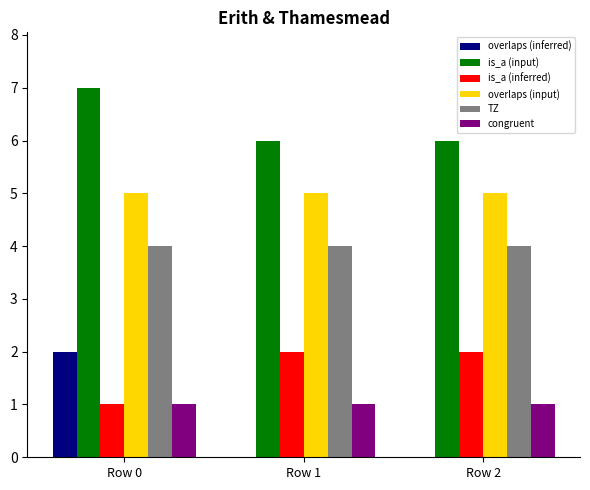

At which label does is_a (input) reach its peak?

Row 0